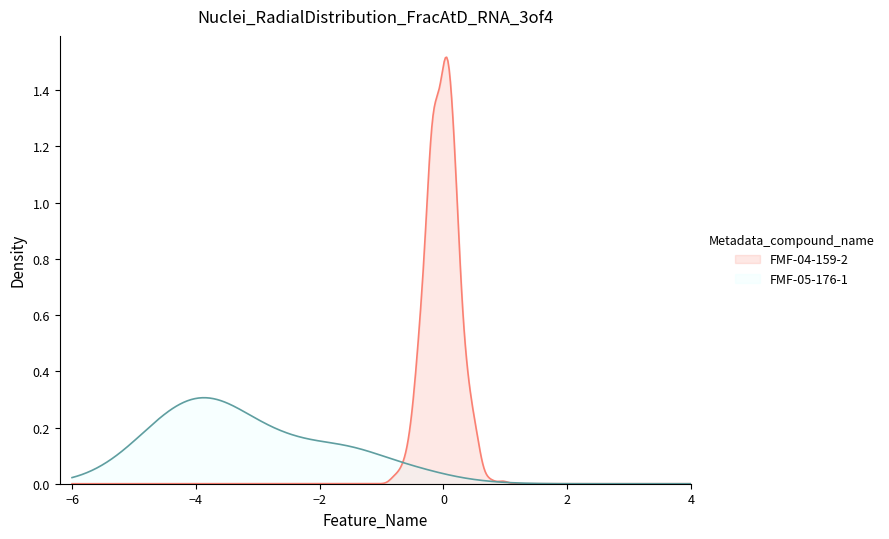

List the series in order of their peak value, lowest first.

FMF-05-176-1, FMF-04-159-2